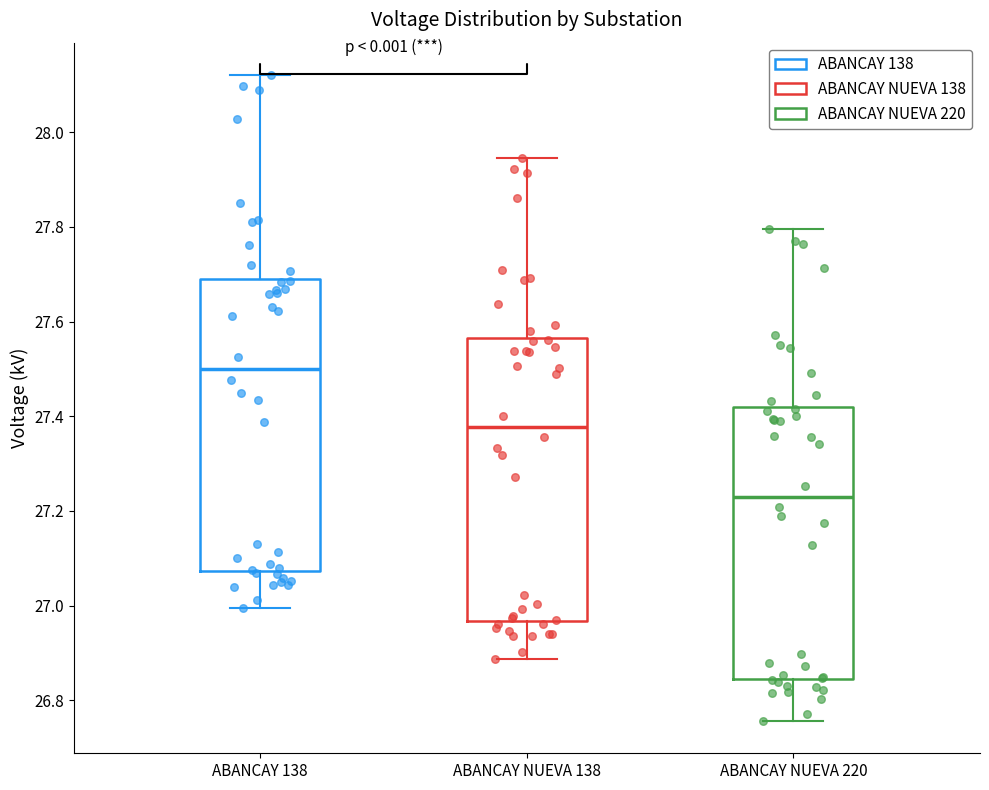

Which box's median line is the lowest?

ABANCAY NUEVA 220